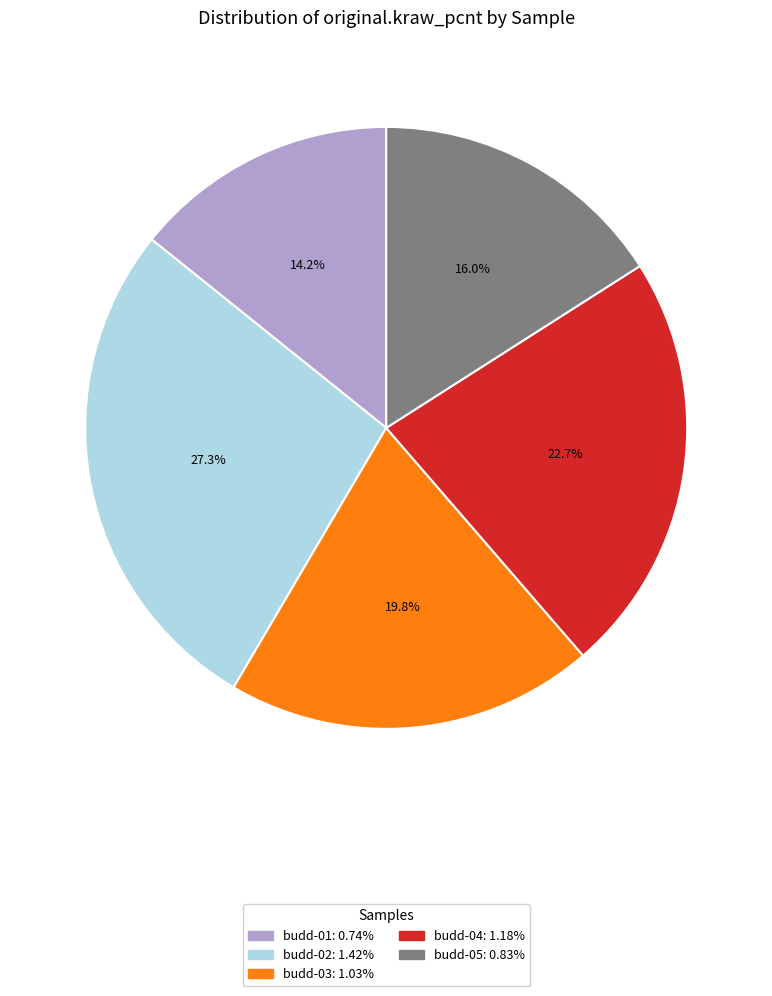

The budd-04 slice represents 23% of the pie. True or false?

True